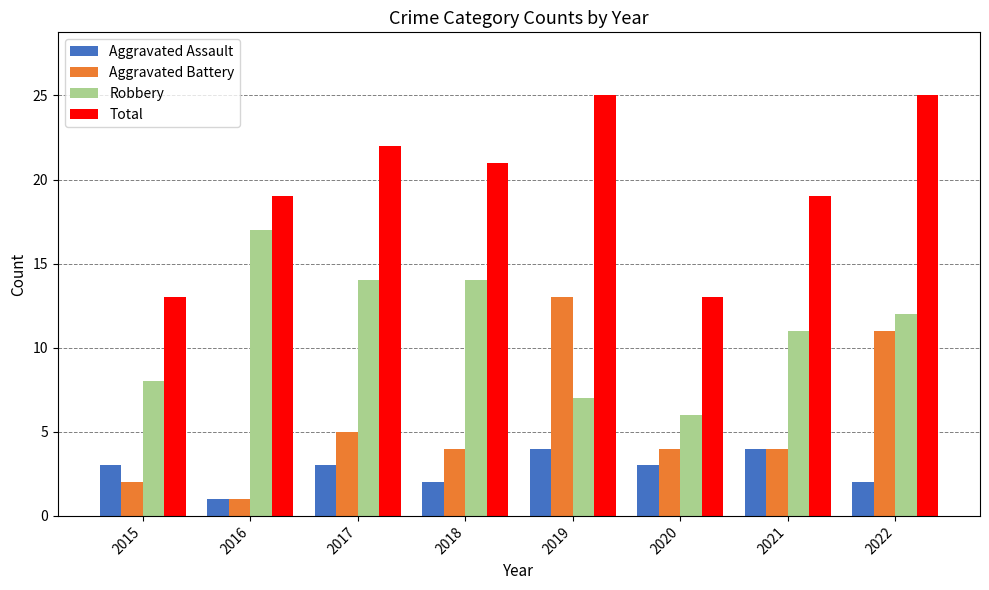

Rank the series by their average value, from lowest to highest.

Aggravated Assault, Aggravated Battery, Robbery, Total